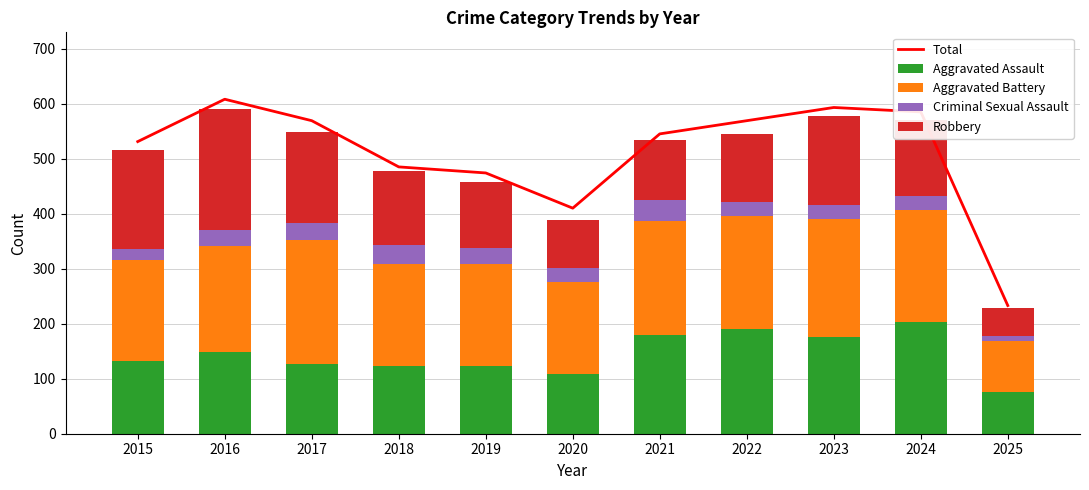

What is the value of the Aggravated Assault bar at the 10th from the left?

203